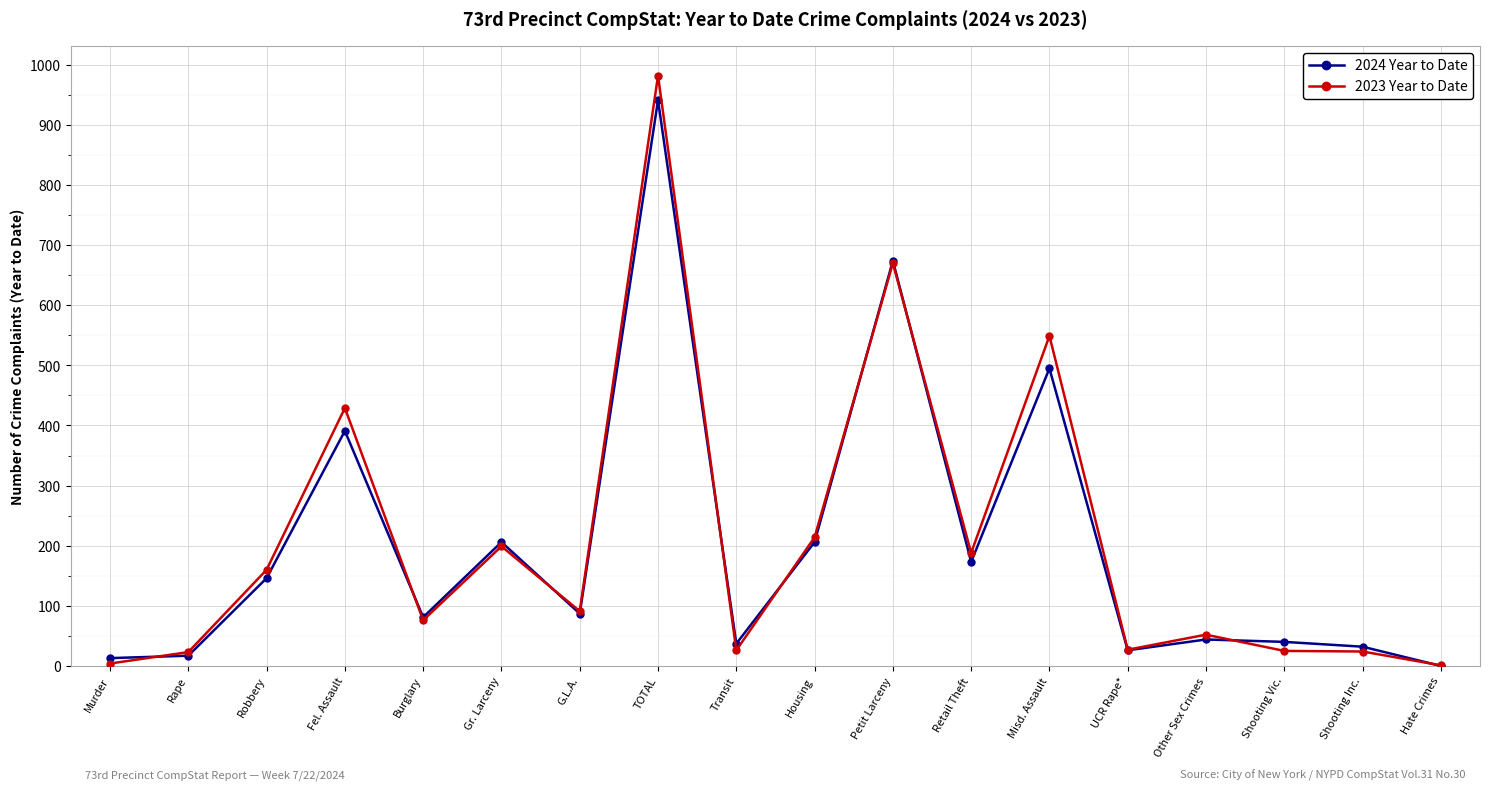

Which series changed the most between Fel. Assault and Burglary?

2023 Year to Date